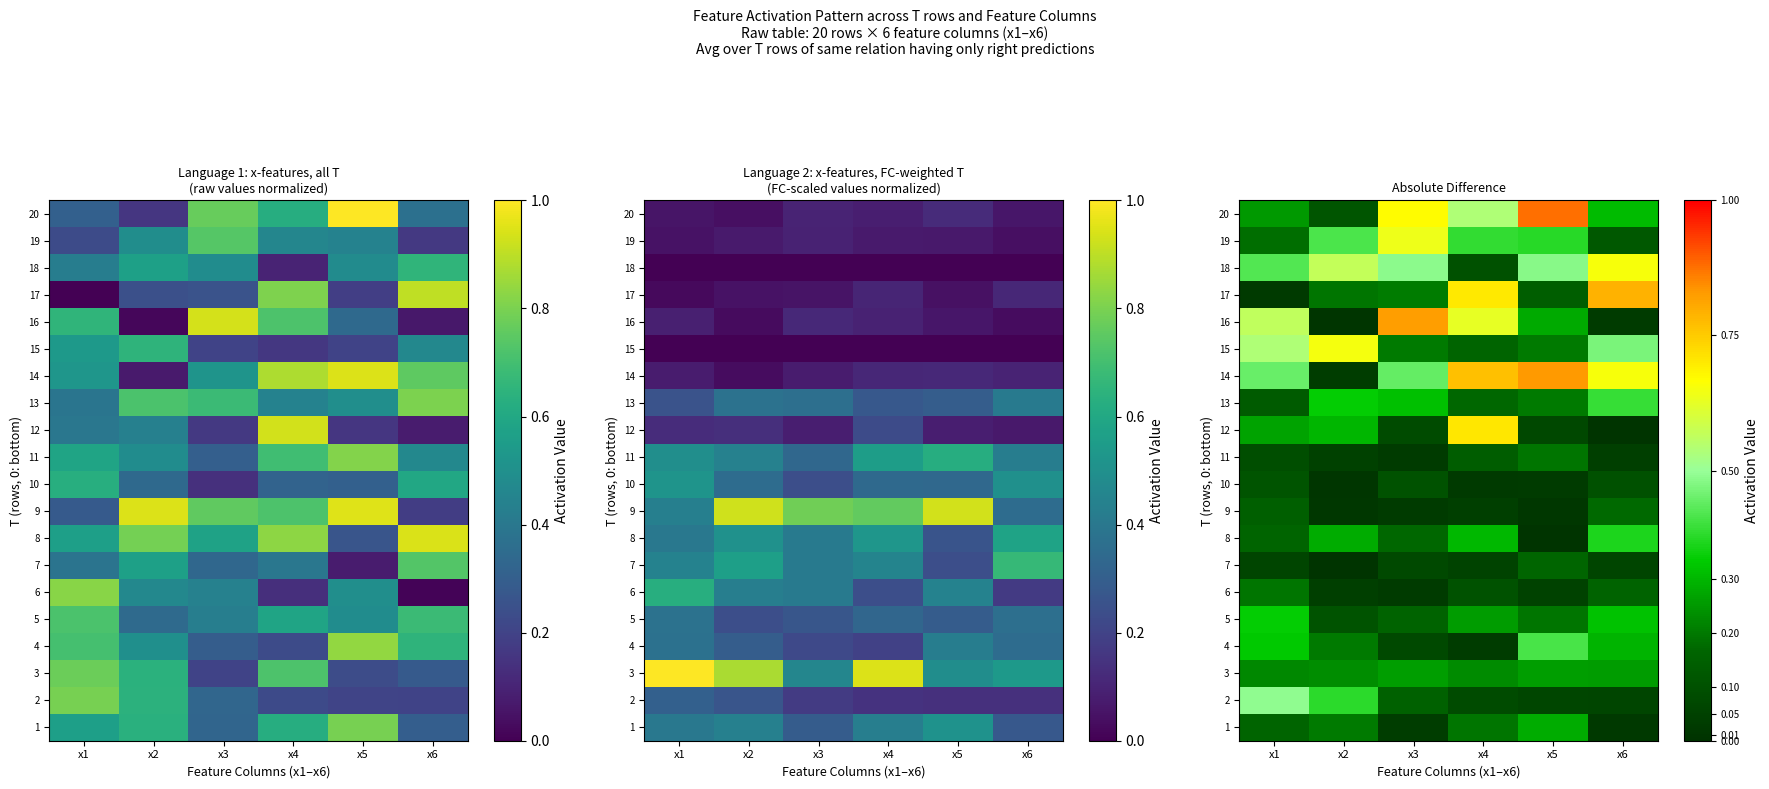

The value of 11 at x2 is 0.0. True or false?

True